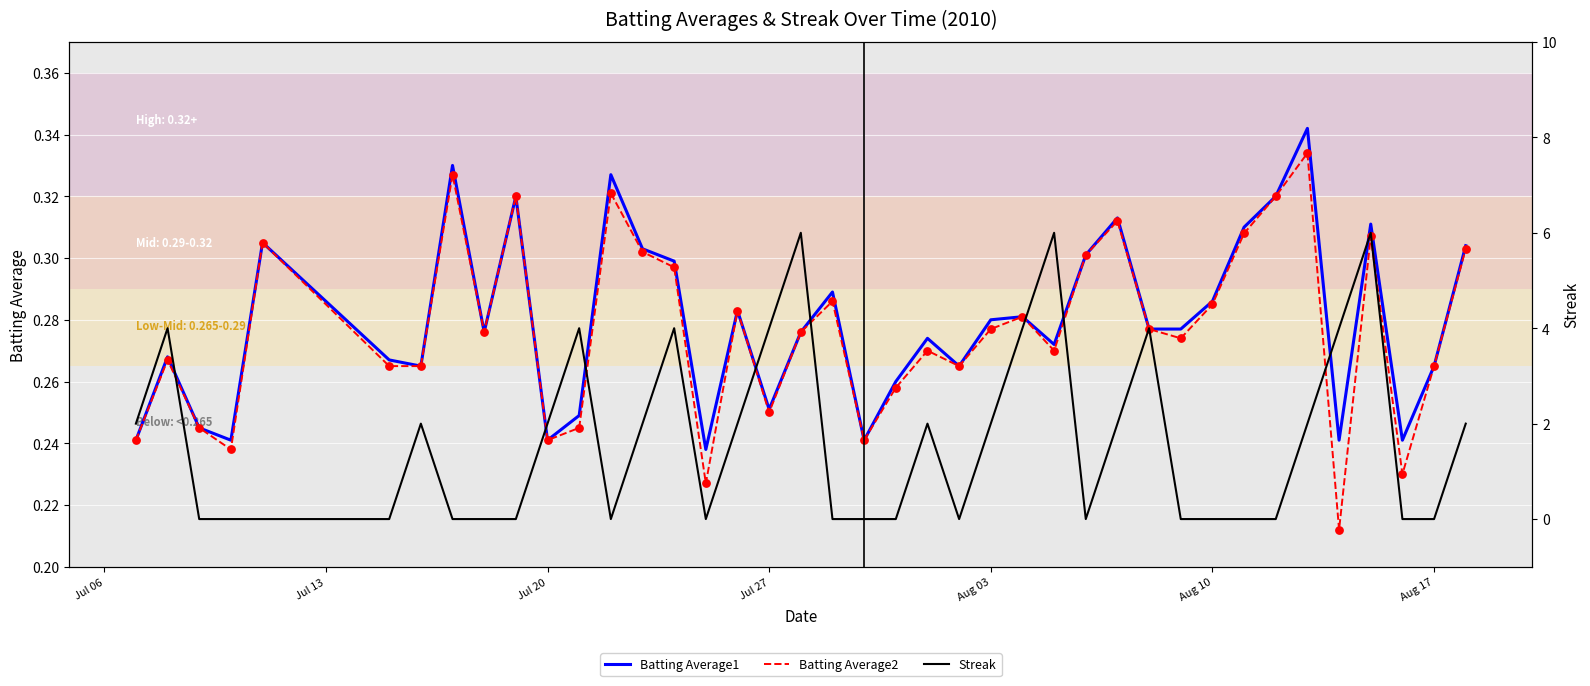

Which series has the largest Y range (max minus min)?

Streak